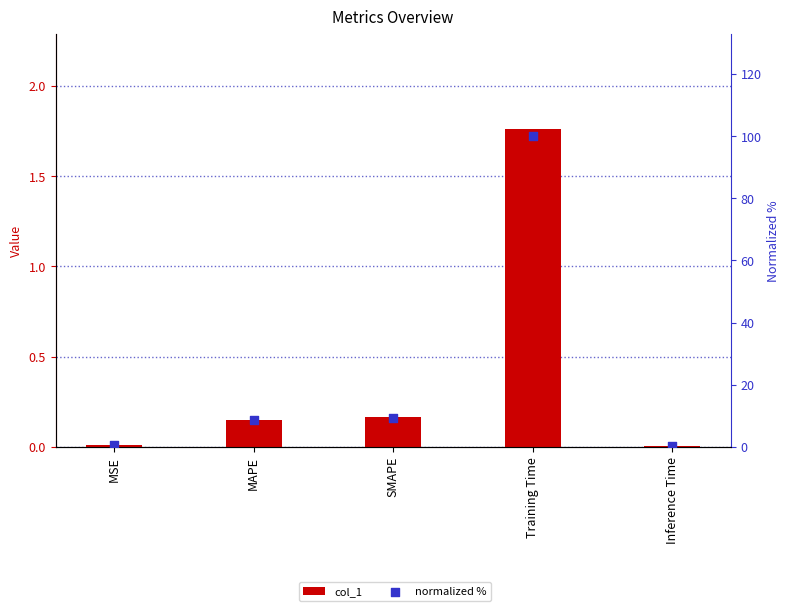

At which category is the sum across all series the highest?

Training Time